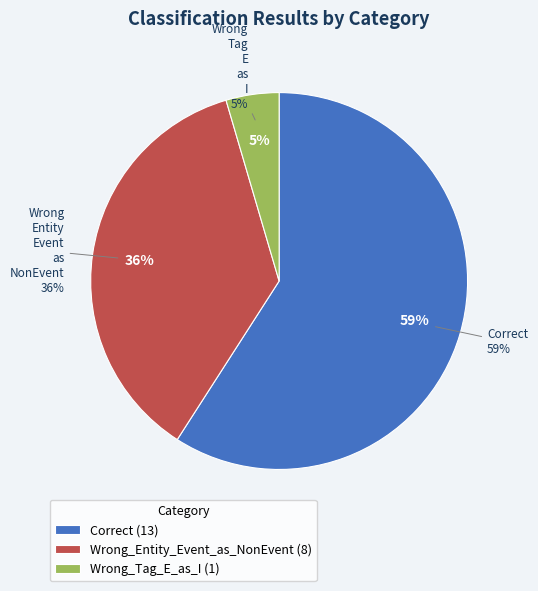

How many slices are in this pie chart?

3